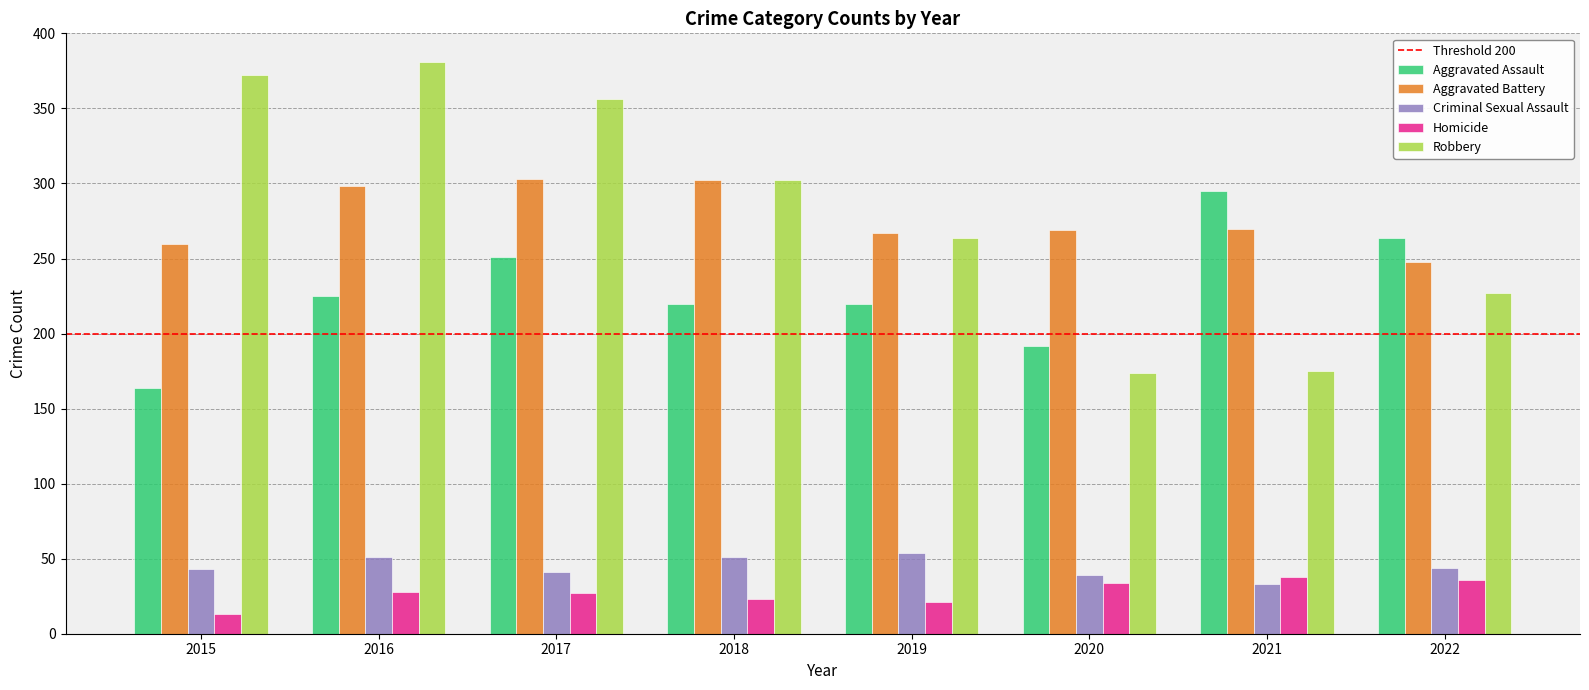

What is the spread (max minus min) of values at 2022?

228